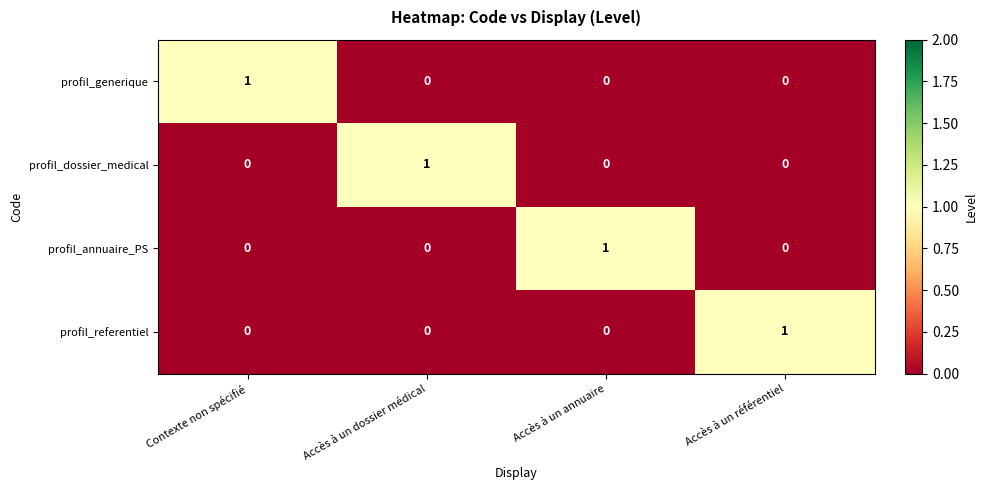

True or false: profil_generique has a value of 0 at Accès à un annuaire.

True